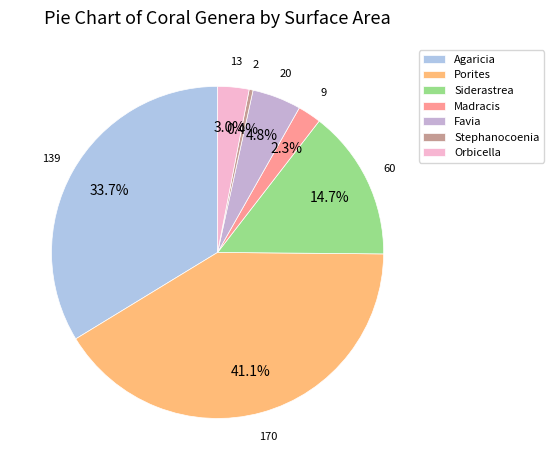

How much of the chart is everything except Orbicella?

97.0%